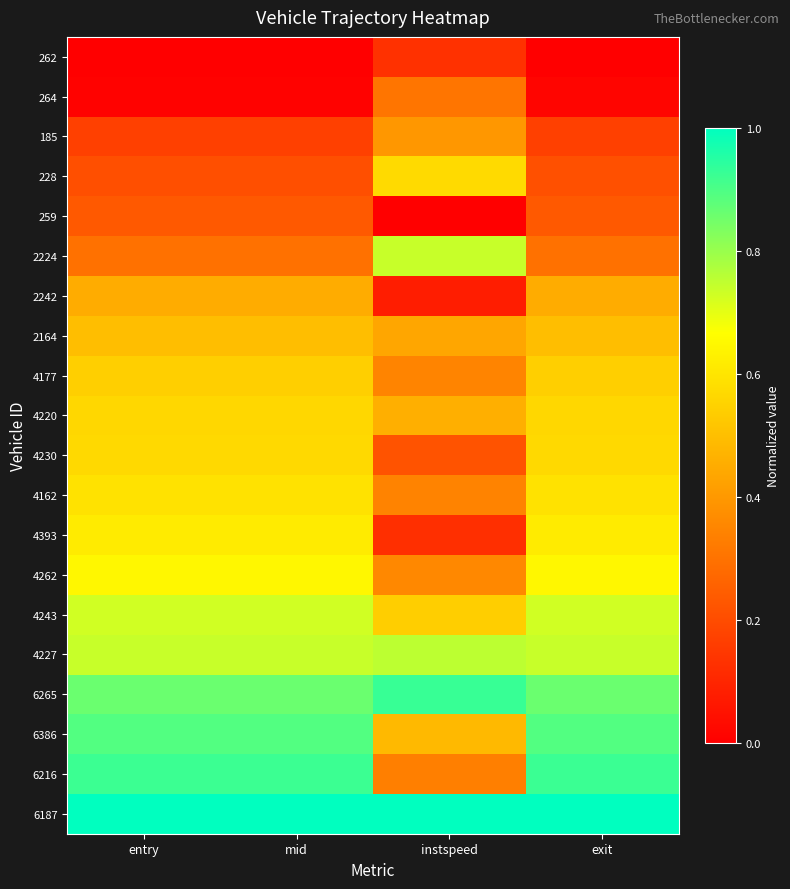

Reading left to right, transcribe all the data shown in this chart.

262: entry=0.0	mid=0.0	instspeed=0.1	exit=0.0
264: entry=0.0	mid=0.0	instspeed=0.3	exit=0.0
185: entry=0.2	mid=0.2	instspeed=0.4	exit=0.2
228: entry=0.2	mid=0.2	instspeed=0.6	exit=0.2
259: entry=0.2	mid=0.2	instspeed=0.0	exit=0.2
2224: entry=0.3	mid=0.3	instspeed=0.7	exit=0.3
2242: entry=0.5	mid=0.5	instspeed=0.1	exit=0.5
2164: entry=0.5	mid=0.5	instspeed=0.4	exit=0.5
4177: entry=0.5	mid=0.5	instspeed=0.3	exit=0.5
4220: entry=0.6	mid=0.6	instspeed=0.5	exit=0.6
4230: entry=0.6	mid=0.6	instspeed=0.2	exit=0.6
4162: entry=0.6	mid=0.6	instspeed=0.3	exit=0.6
4393: entry=0.6	mid=0.6	instspeed=0.1	exit=0.6
4262: entry=0.6	mid=0.6	instspeed=0.4	exit=0.6
4243: entry=0.7	mid=0.7	instspeed=0.5	exit=0.7
4227: entry=0.7	mid=0.7	instspeed=0.8	exit=0.7
6265: entry=0.9	mid=0.9	instspeed=0.9	exit=0.9
6386: entry=0.9	mid=0.9	instspeed=0.5	exit=0.9
6216: entry=0.9	mid=0.9	instspeed=0.3	exit=0.9
6187: entry=1.0	mid=1.0	instspeed=1.0	exit=1.0